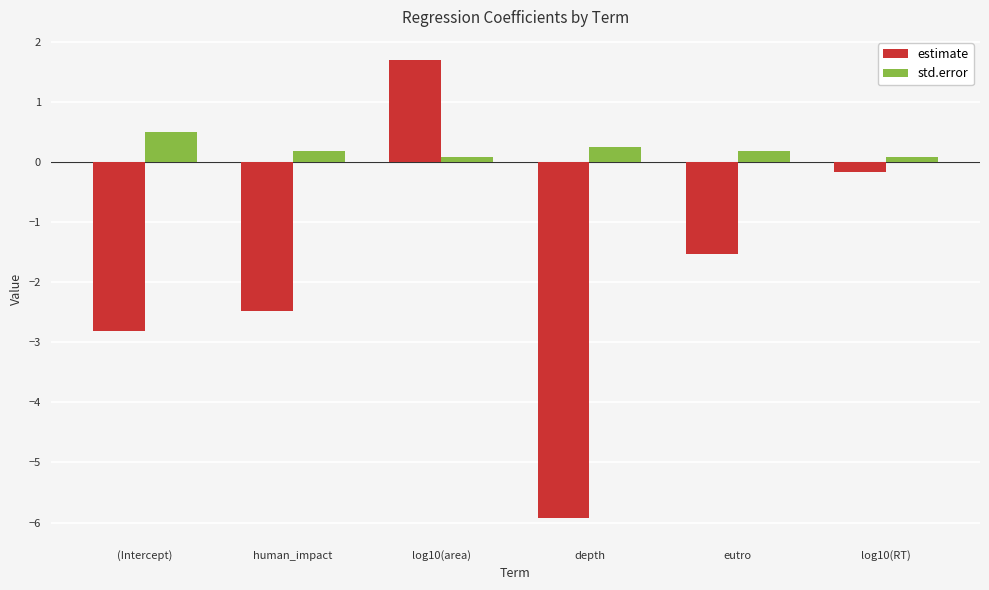

What are all the series names shown in the legend?

estimate, std.error